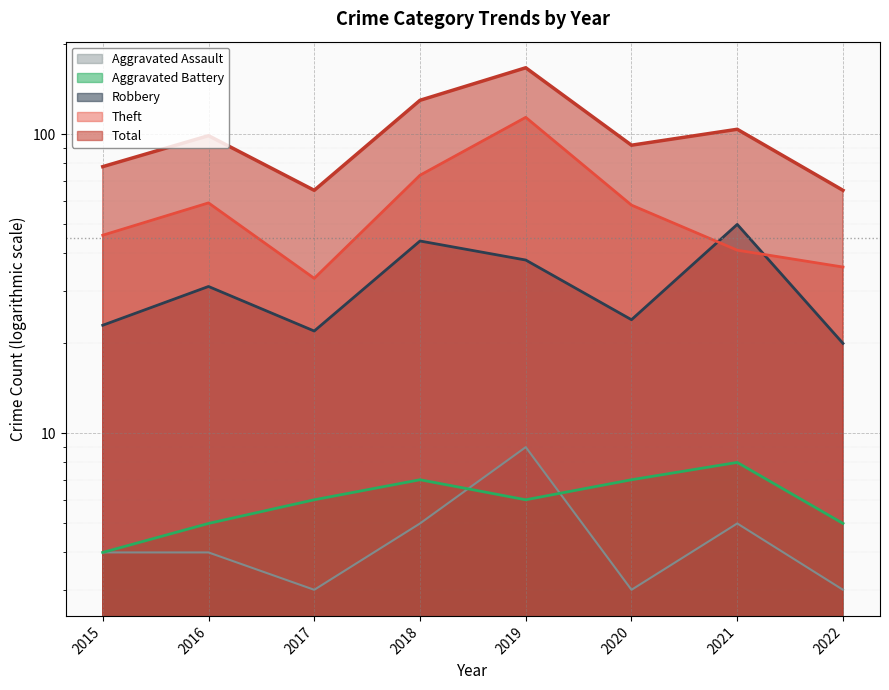

Between 2020 and 2016, which is larger?

2016